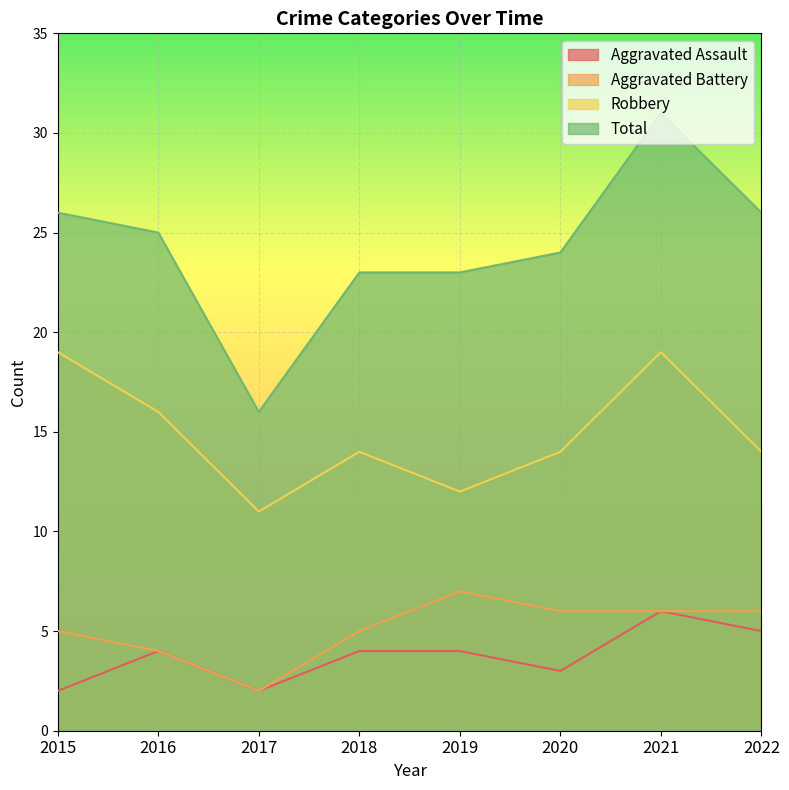

Is it true that Aggravated Assault equals 5 at 2020?

False